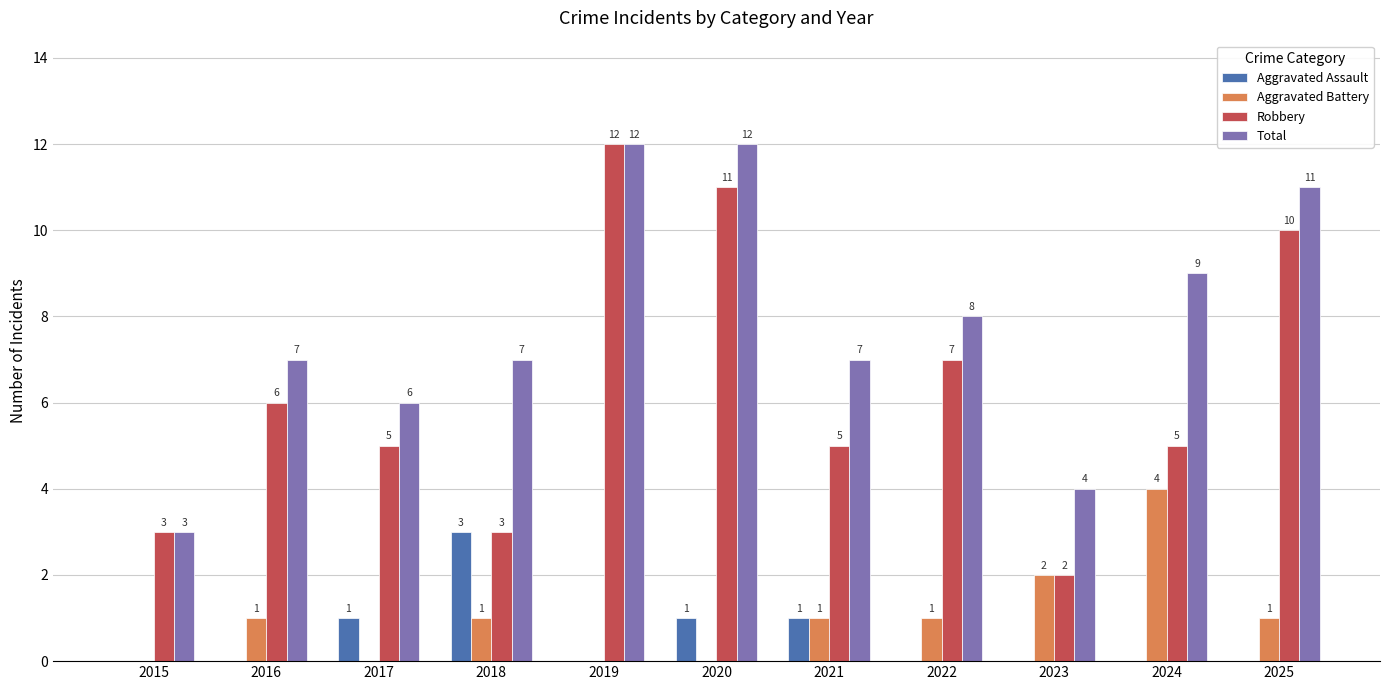

Which series changed the most between 2020 and 2024?

Robbery